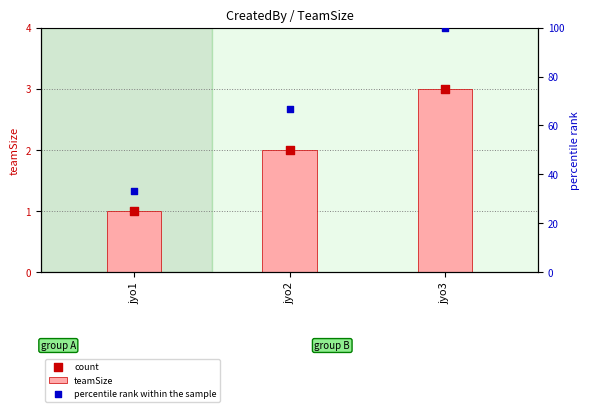

What is the total value across all series at jyo2?

70.7